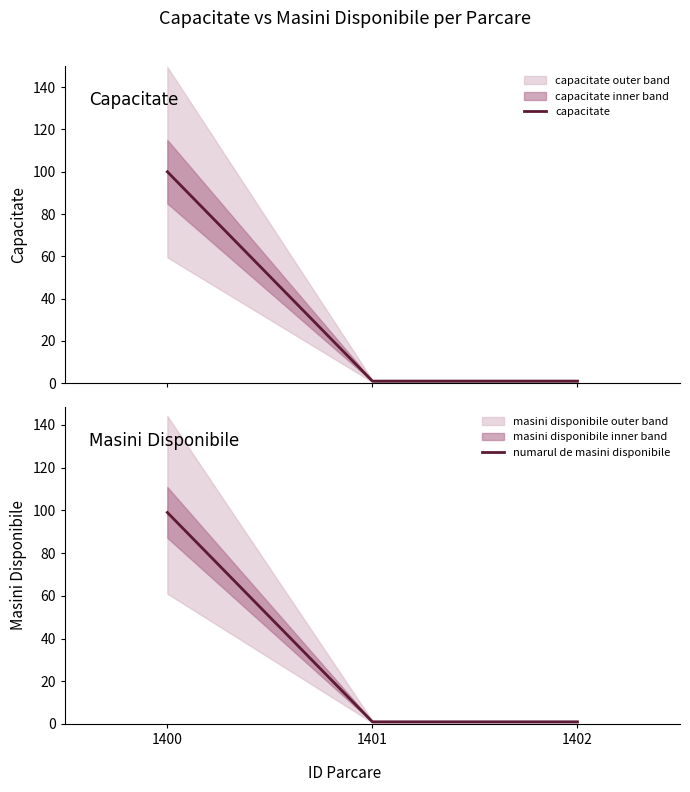

What is the maximum value for numarul de masini disponibile?

99